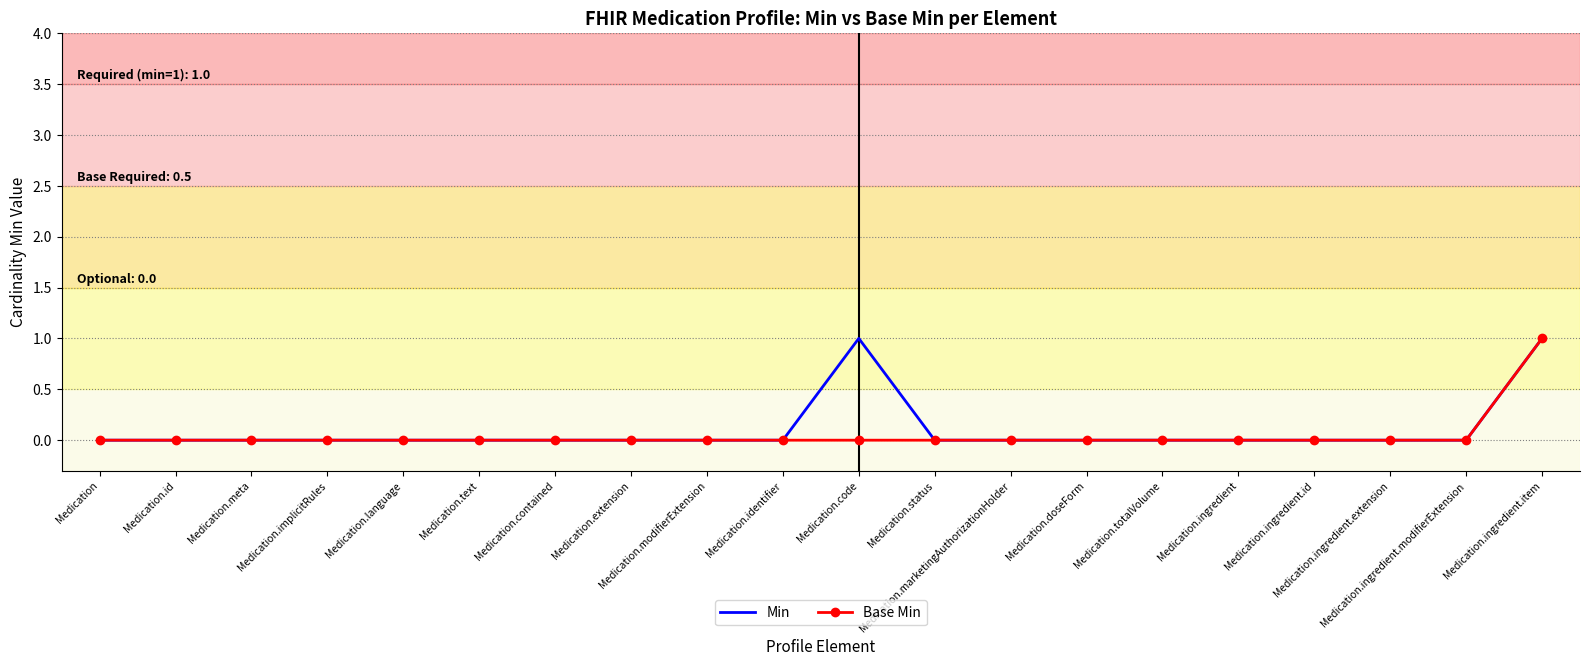

List the series in order of their peak value, lowest first.

Min, Base Min